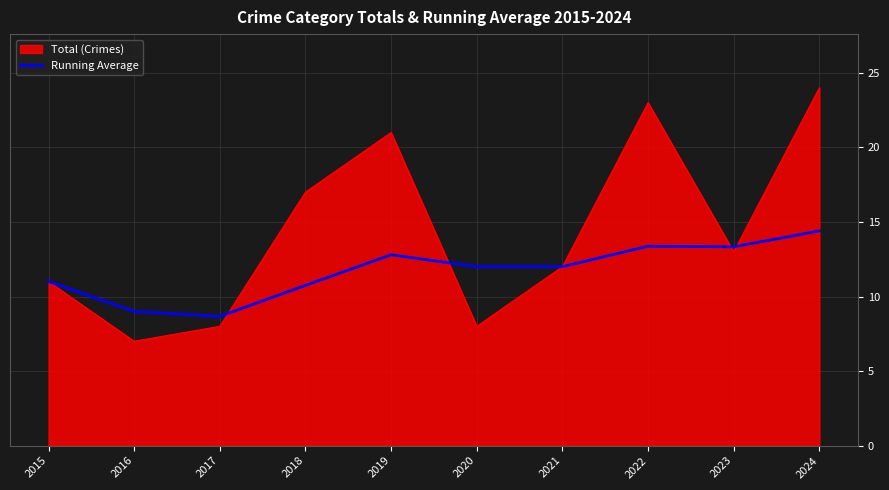

What is the greatest value displayed?

24.0